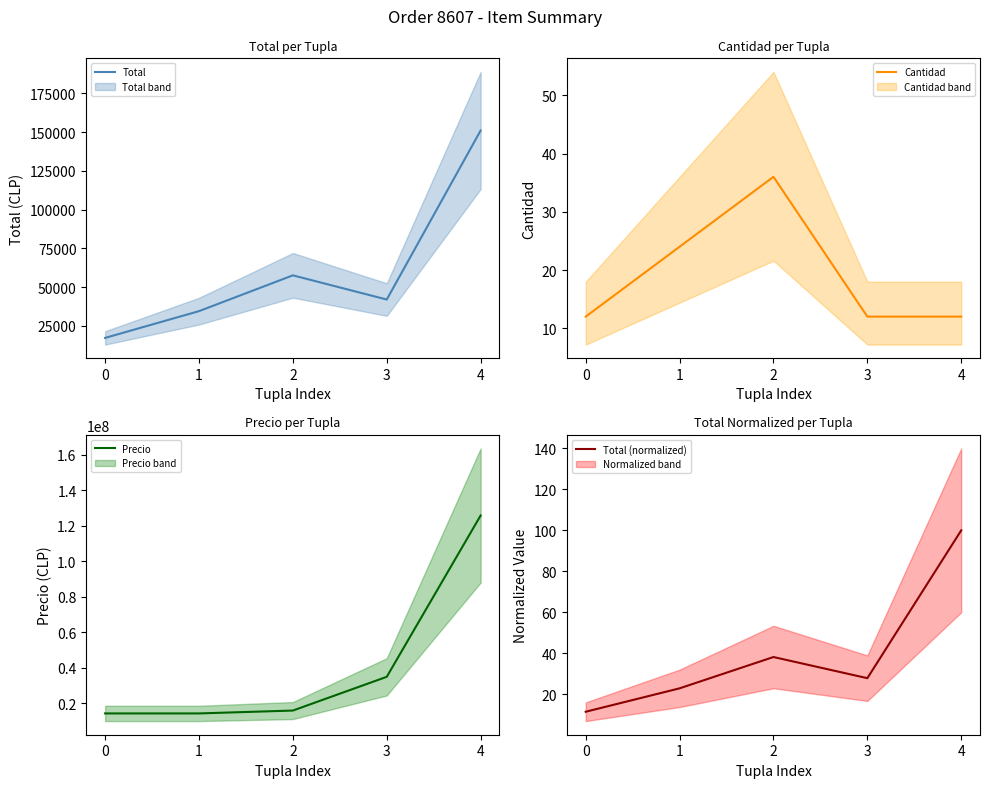

Which has a higher value, 0 or 2?

2